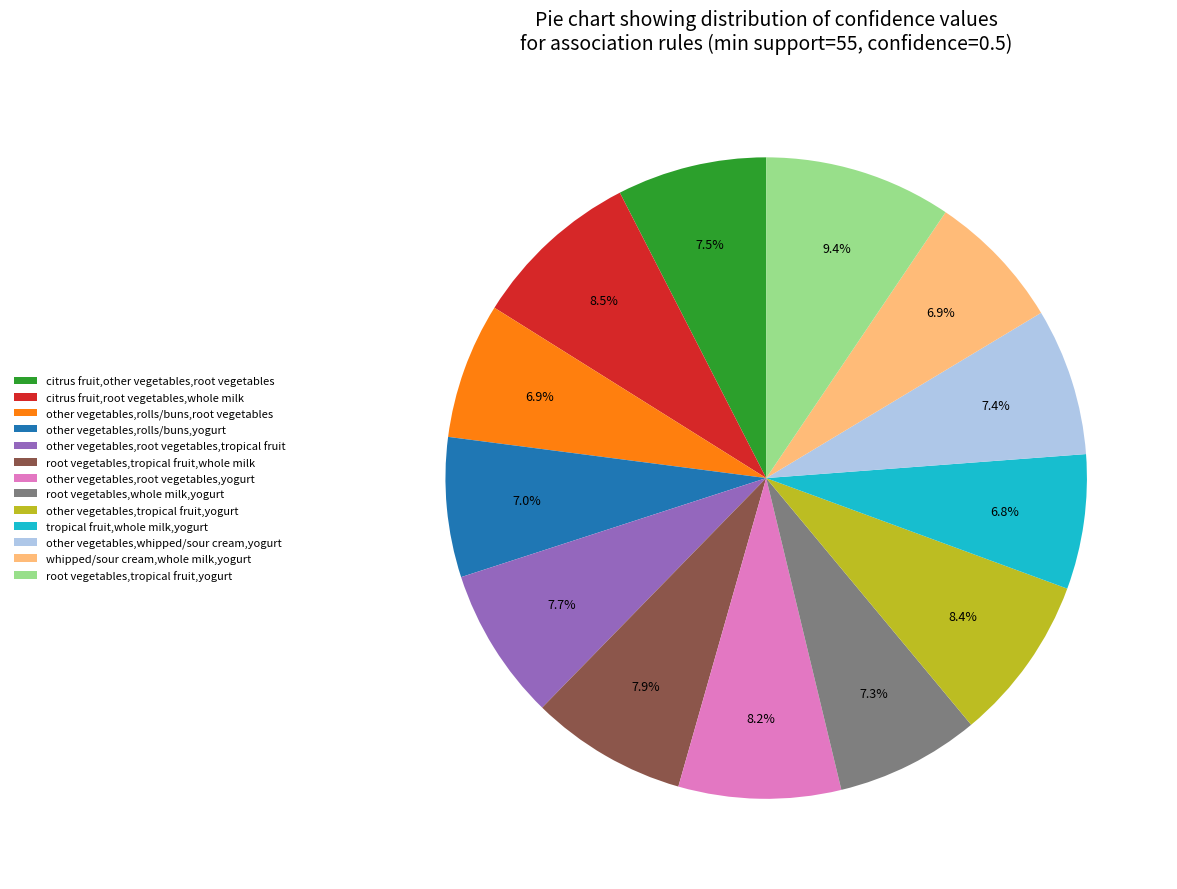

Which category has the biggest portion of the pie?

root vegetables,tropical fruit,yogurt